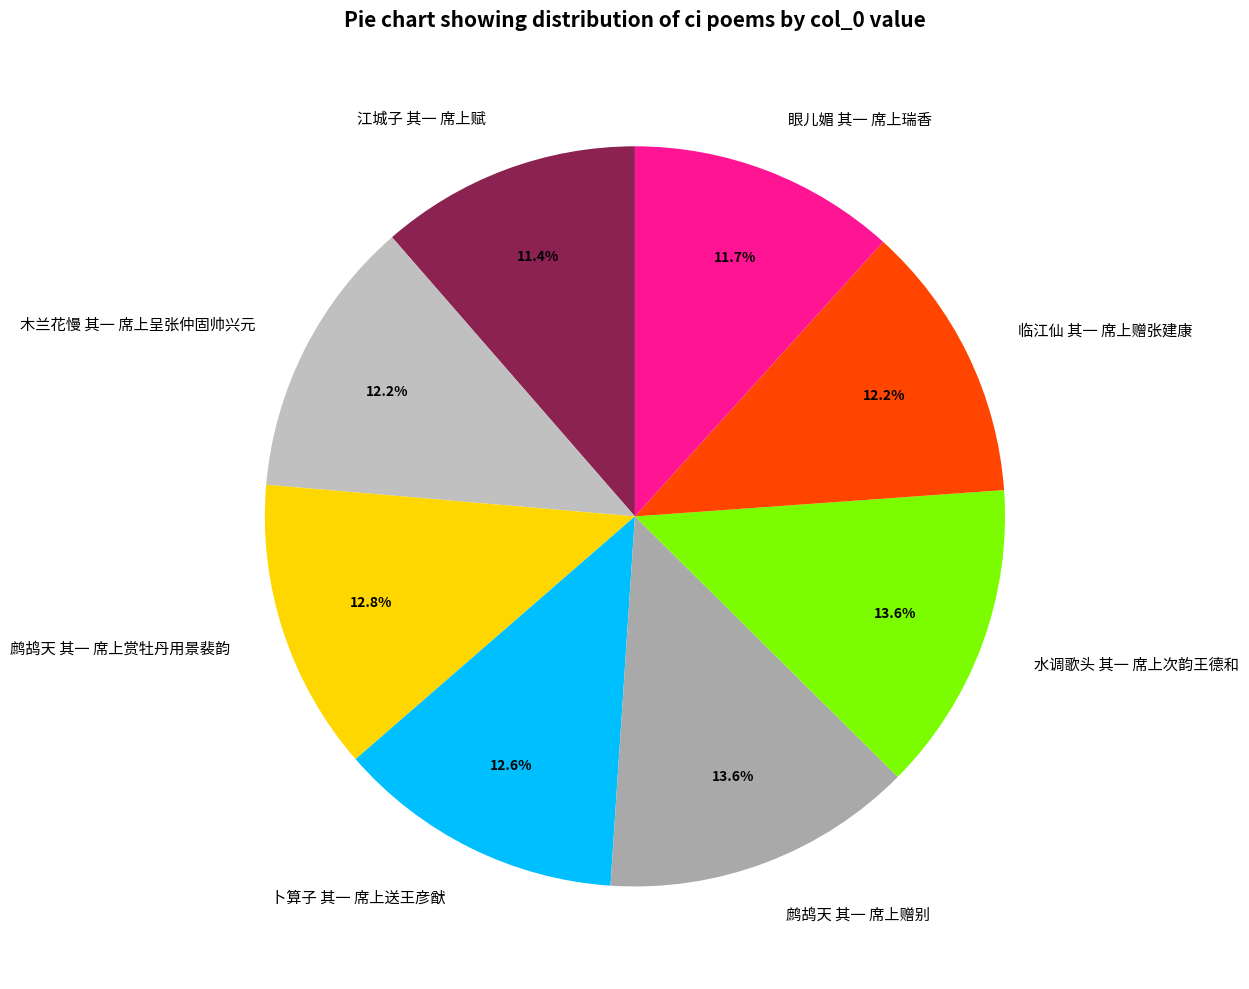

Between 木兰花慢 其一 席上呈张仲固帅兴元 and 鹧鸪天 其一 席上赏牡丹用景裴韵, which is larger?

鹧鸪天 其一 席上赏牡丹用景裴韵